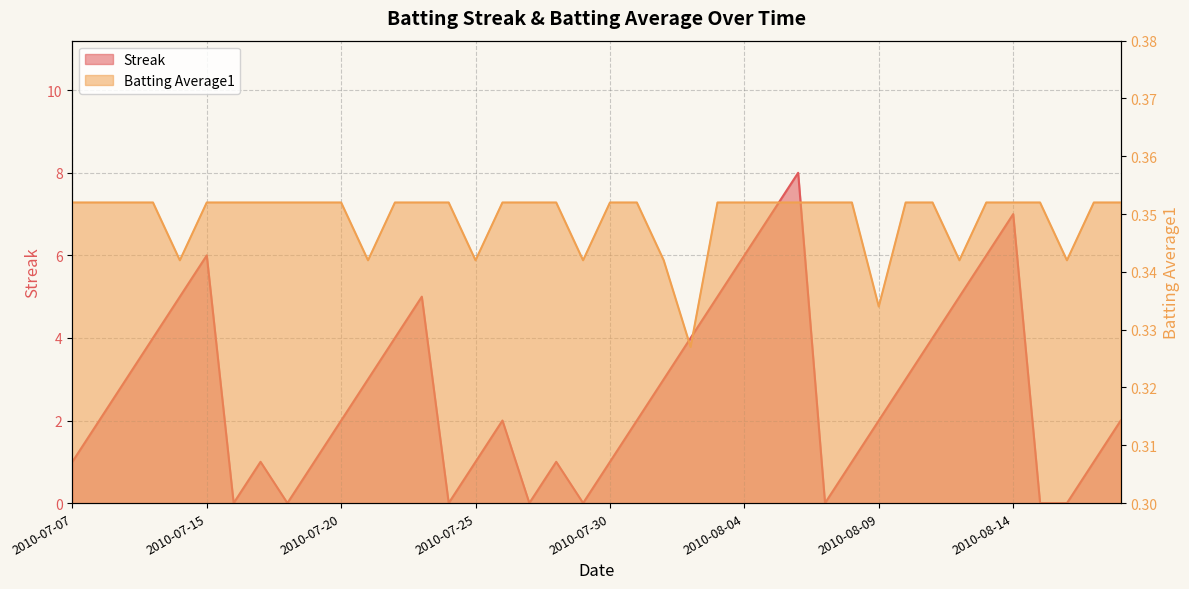

Reading left to right, what are all the values shown in this chart?

Streak: 2010-07-07=1.0	2010-07-08=2.0	2010-07-09=3.0	2010-07-10=4.0	2010-07-11=5.0	2010-07-15=6.0	2010-07-16=0.0	2010-07-17=1.0	2010-07-18=0.0	2010-07-19=1.0	2010-07-20=2.0	2010-07-21=3.0	2010-07-22=4.0	2010-07-23=5.0	2010-07-24=0.0	2010-07-25=1.0	2010-07-26=2.0	2010-07-27=0.0	2010-07-28=1.0	2010-07-29=0.0	2010-07-30=1.0	2010-07-31=2.0	2010-08-01=3.0	2010-08-02=4.0	2010-08-03=5.0	2010-08-04=6.0	2010-08-05=7.0	2010-08-06=8.0	2010-08-07=0.0	2010-08-08=1.0	2010-08-09=2.0	2010-08-10=3.0	2010-08-11=4.0	2010-08-12=5.0	2010-08-13=6.0	2010-08-14=7.0	2010-08-15=0.0	2010-08-16=0.0	2010-08-17=1.0	2010-08-18=2.0
Batting Average1: 2010-07-07=0.4	2010-07-08=0.4	2010-07-09=0.4	2010-07-10=0.4	2010-07-11=0.3	2010-07-15=0.4	2010-07-16=0.4	2010-07-17=0.4	2010-07-18=0.4	2010-07-19=0.4	2010-07-20=0.4	2010-07-21=0.3	2010-07-22=0.4	2010-07-23=0.4	2010-07-24=0.4	2010-07-25=0.3	2010-07-26=0.4	2010-07-27=0.4	2010-07-28=0.4	2010-07-29=0.3	2010-07-30=0.4	2010-07-31=0.4	2010-08-01=0.3	2010-08-02=0.3	2010-08-03=0.4	2010-08-04=0.4	2010-08-05=0.4	2010-08-06=0.4	2010-08-07=0.4	2010-08-08=0.4	2010-08-09=0.3	2010-08-10=0.4	2010-08-11=0.4	2010-08-12=0.3	2010-08-13=0.4	2010-08-14=0.4	2010-08-15=0.4	2010-08-16=0.3	2010-08-17=0.4	2010-08-18=0.4